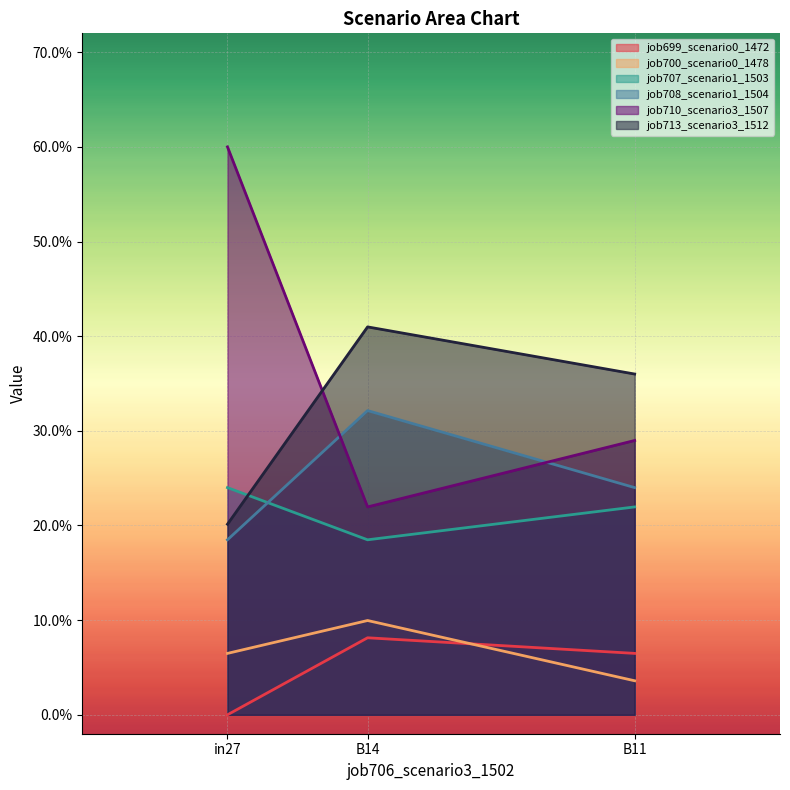

What position from the right is in27?

3